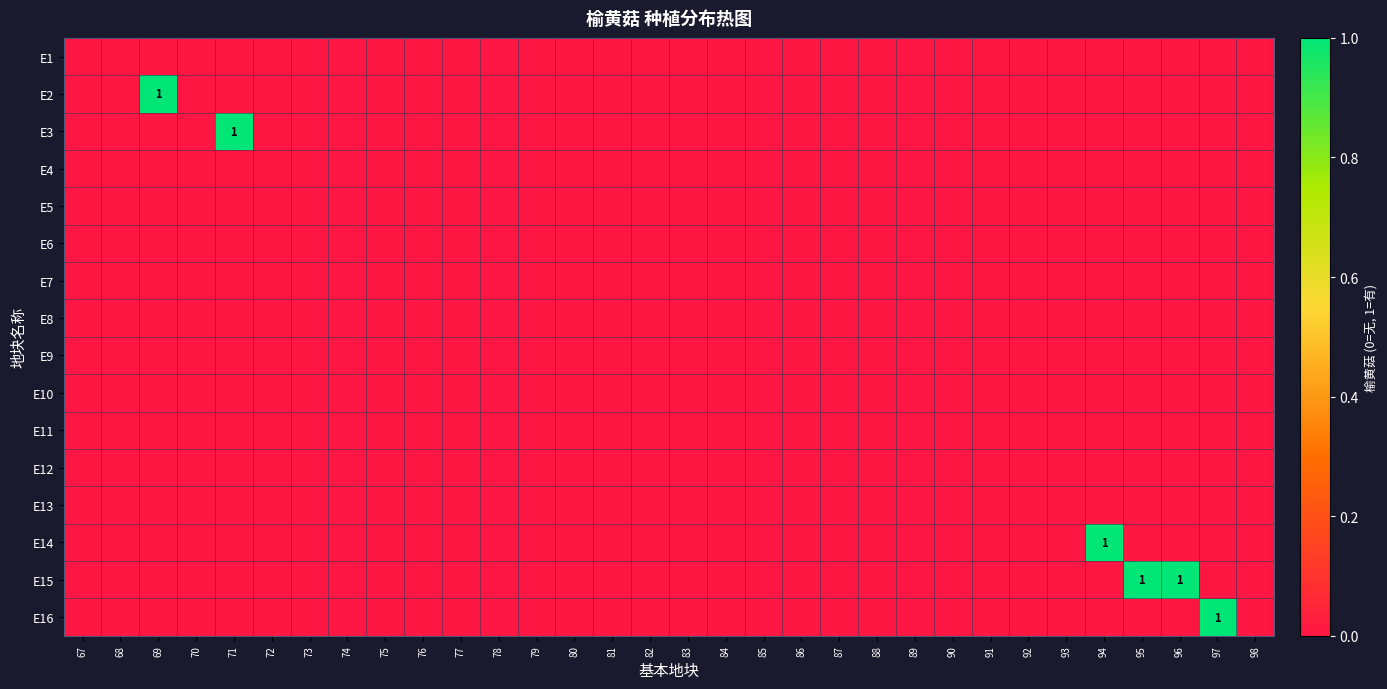

The value of E13 at 71 is 0. True or false?

True